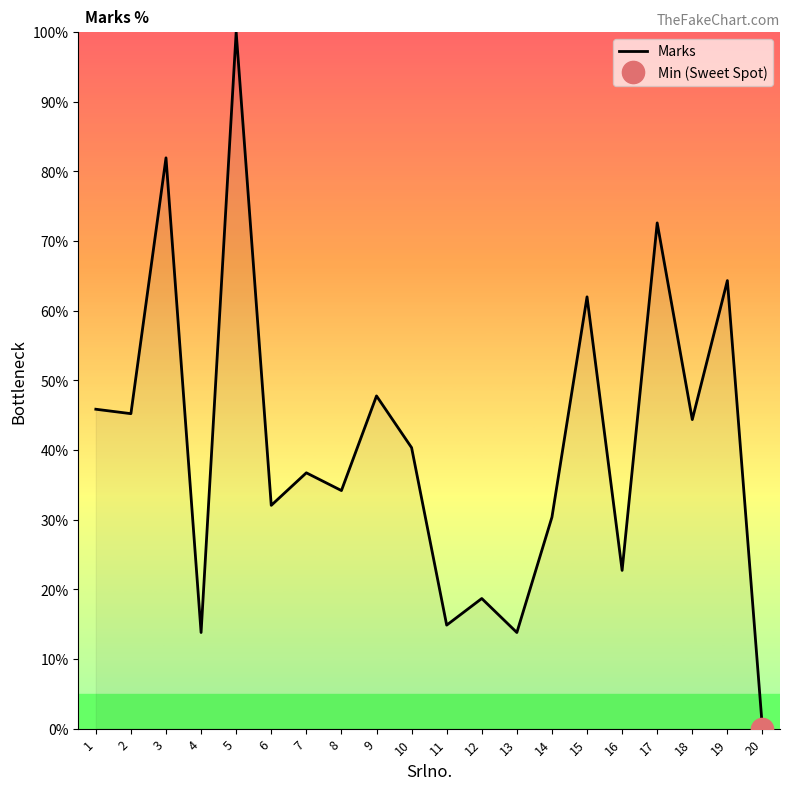

Where is the data nearest to the value 50?

9